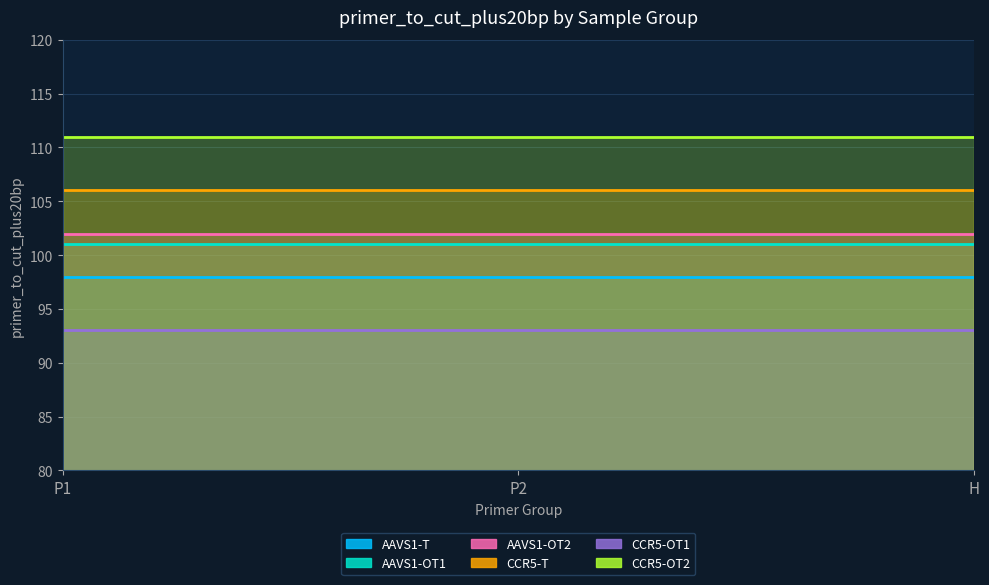

Reading left to right, transcribe all the data shown in this chart.

AAVS1-T: 98	98	98
AAVS1-OT1: 101	101	101
AAVS1-OT2: 102	102	102
CCR5-T: 106	106	106
CCR5-OT1: 93	93	93
CCR5-OT2: 111	111	111